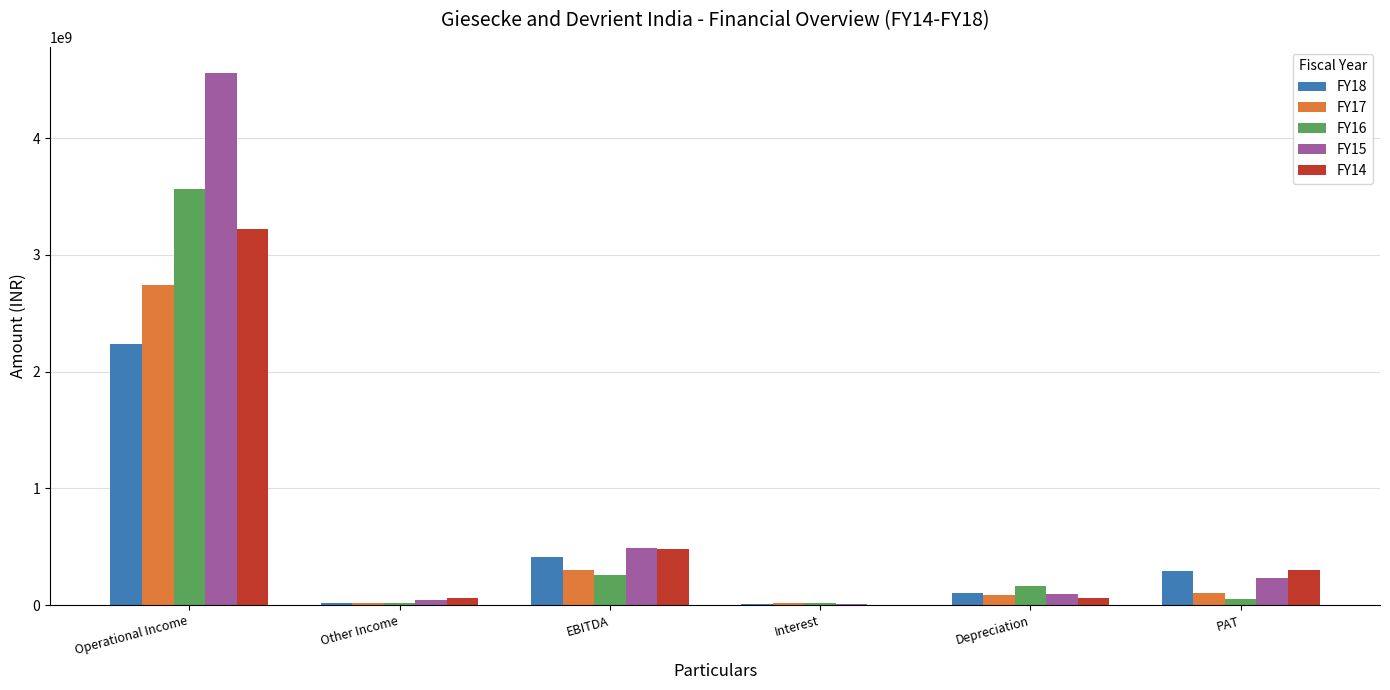

The value of FY14 at Other Income is 64874600. True or false?

True